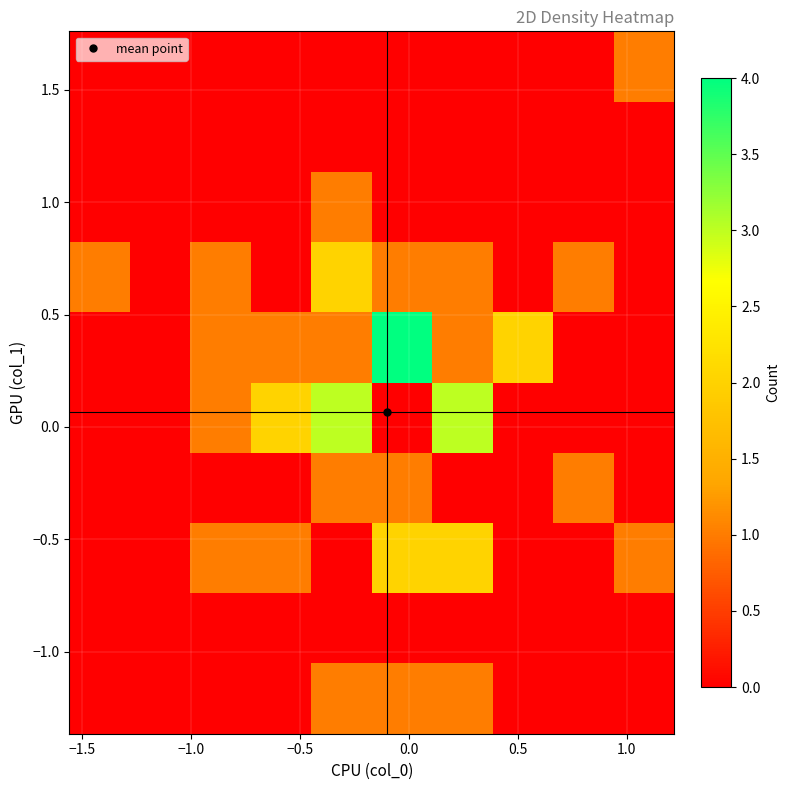

Count the number of data series in this chart.

10